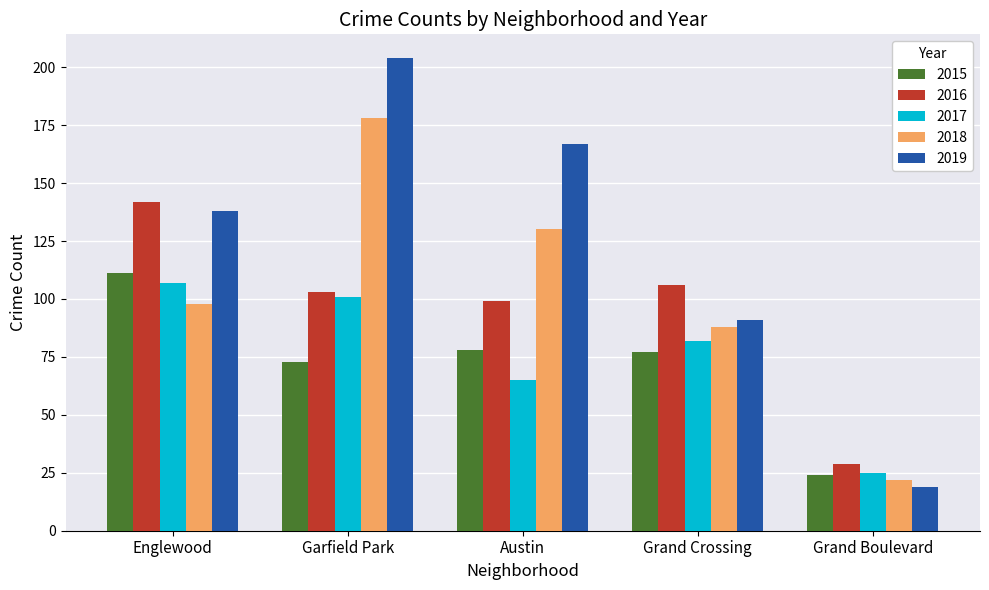

Rank the series at Austin from lowest to highest value.

2017, 2015, 2016, 2018, 2019